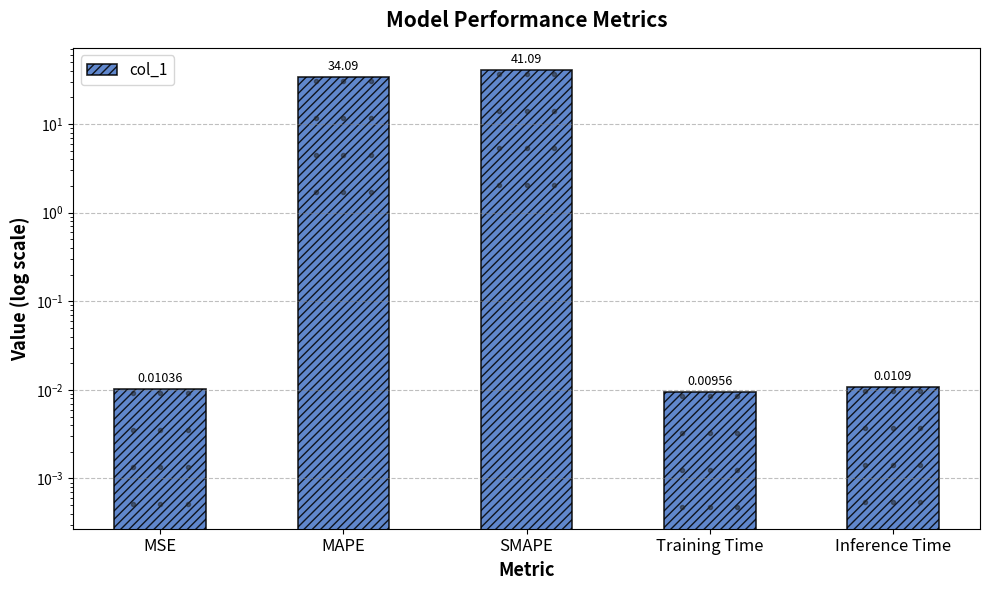

True or false: the data shows 34.1 at MAPE.

True